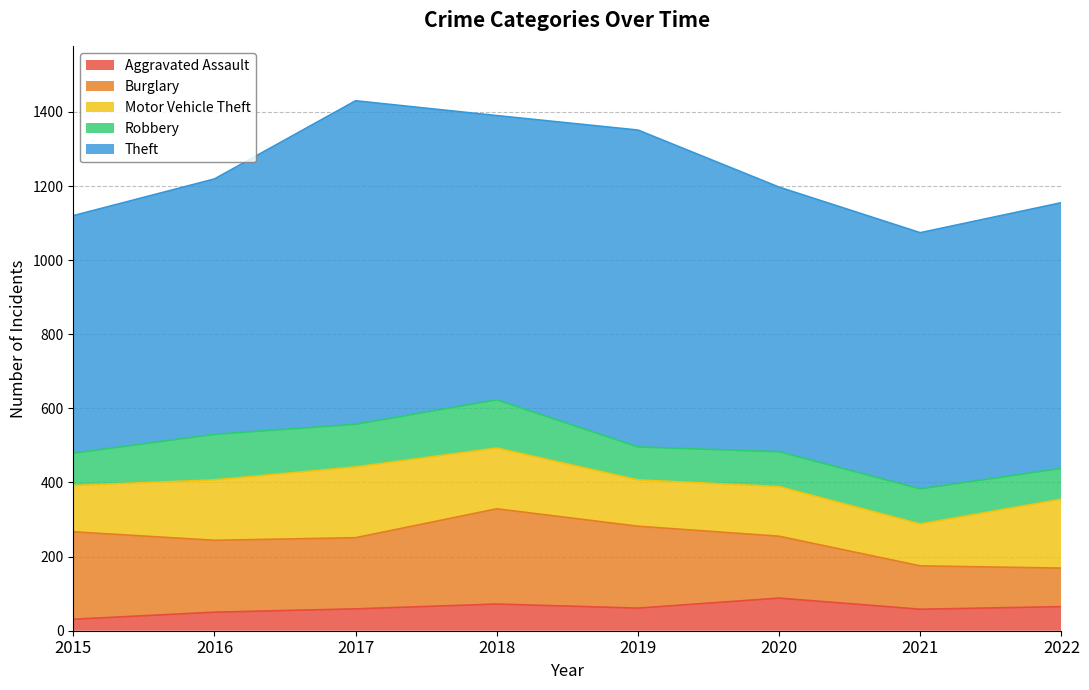

After their last crossing, which series has the higher values: Burglary or Motor Vehicle Theft?

Motor Vehicle Theft